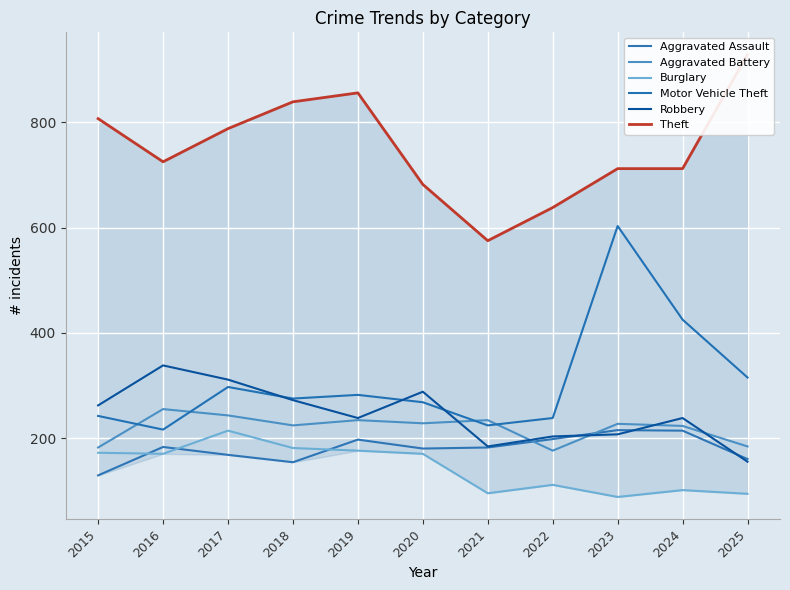

Which series has the largest total across all categories?

Theft